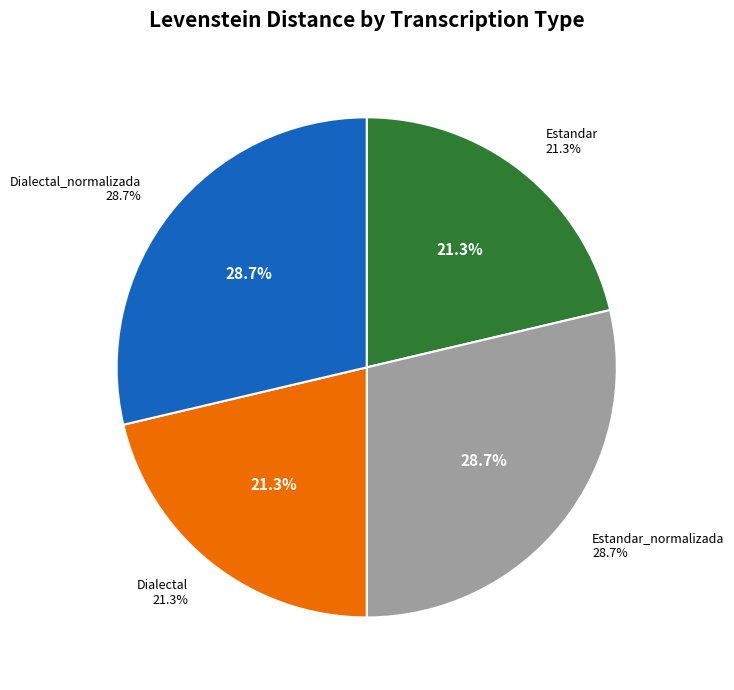

Which slice is the largest?

Estandar_normalizada